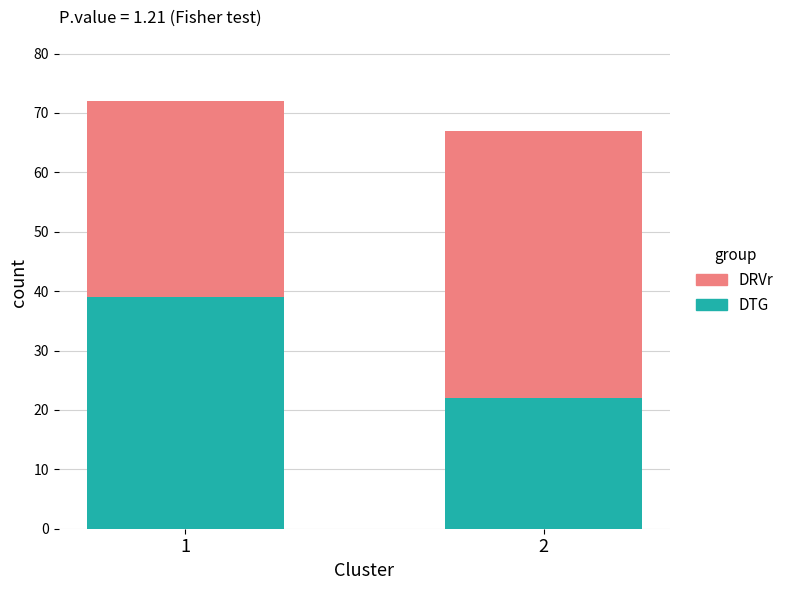

List the labels in order of DTG value, smallest first.

2, 1